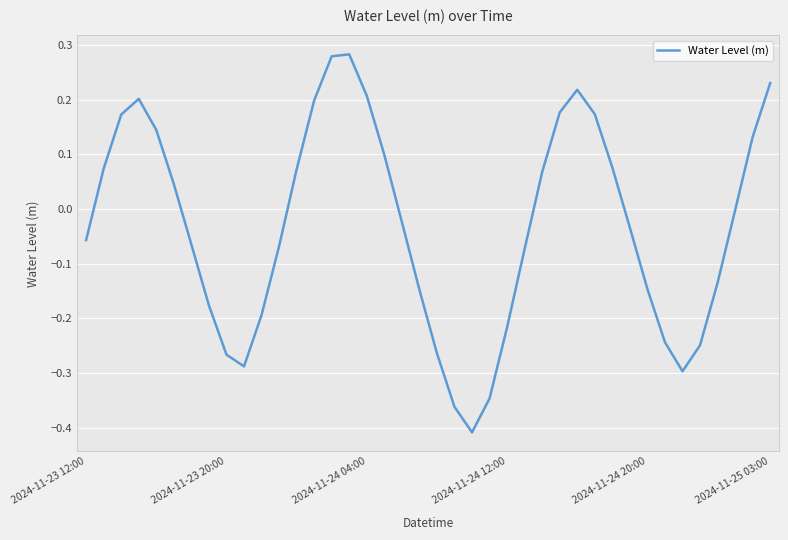

What is the difference between the maximum and minimum values?

0.7